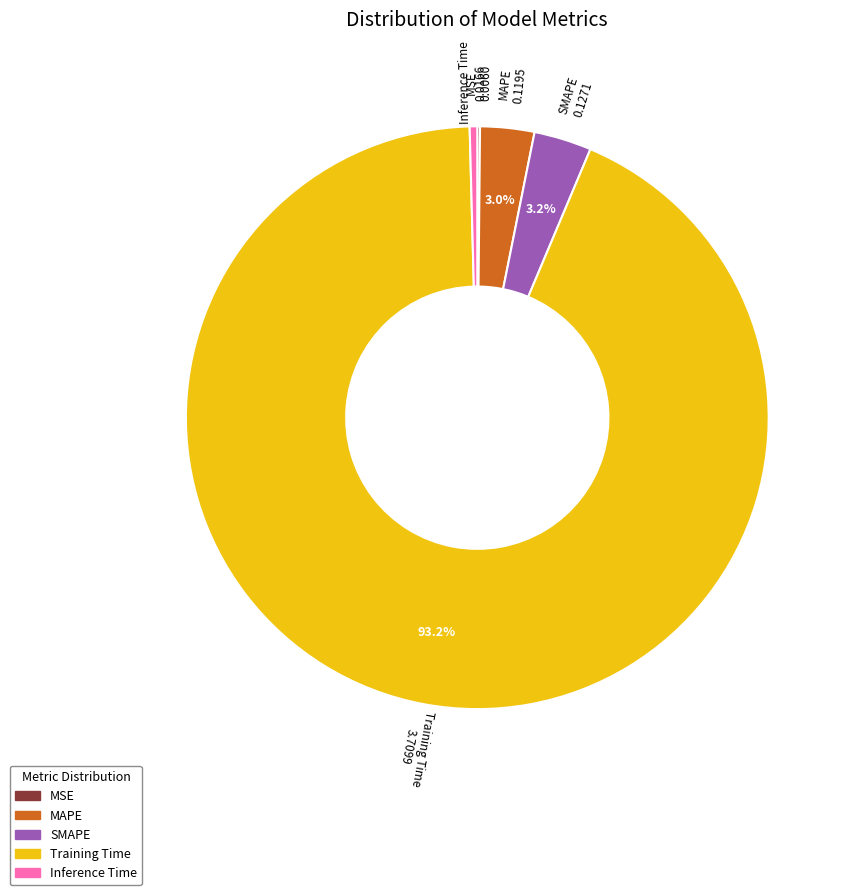

Which category has the biggest portion of the pie?

Training Time